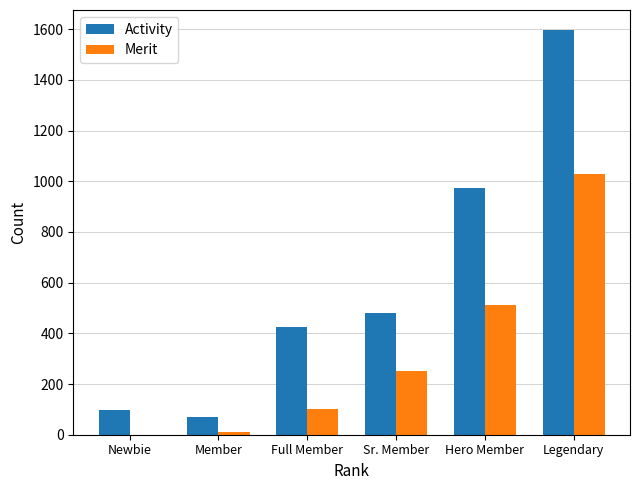

What is the greatest value displayed?

1596